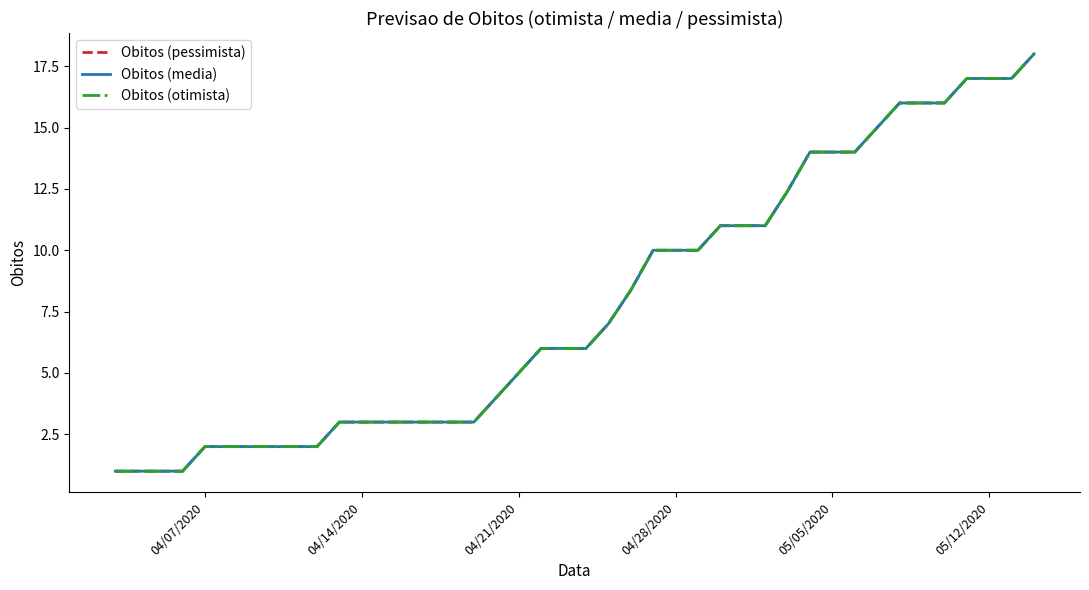

Reading right to left, list all the values displayed in this chart.

Obitos (pessimista): 18.0	17.0	17.0	17.0	16.0	16.0	16.0	15.0	14.0	14.0	14.0	12.4	11.0	11.0	11.0	10.0	10.0	10.0	8.4	7.0	6.0	6.0	6.0	5.0	4.0	3.0	3.0	3.0	3.0	3.0	3.0	3.0	2.0	2.0	2.0	2.0	2.0	2.0	1.0	1.0
Obitos (media): 18.0	17.0	17.0	17.0	16.0	16.0	16.0	15.0	14.0	14.0	14.0	12.4	11.0	11.0	11.0	10.0	10.0	10.0	8.4	7.0	6.0	6.0	6.0	5.0	4.0	3.0	3.0	3.0	3.0	3.0	3.0	3.0	2.0	2.0	2.0	2.0	2.0	2.0	1.0	1.0
Obitos (otimista): 18.0	17.0	17.0	17.0	16.0	16.0	16.0	15.0	14.0	14.0	14.0	12.4	11.0	11.0	11.0	10.0	10.0	10.0	8.4	7.0	6.0	6.0	6.0	5.0	4.0	3.0	3.0	3.0	3.0	3.0	3.0	3.0	2.0	2.0	2.0	2.0	2.0	2.0	1.0	1.0